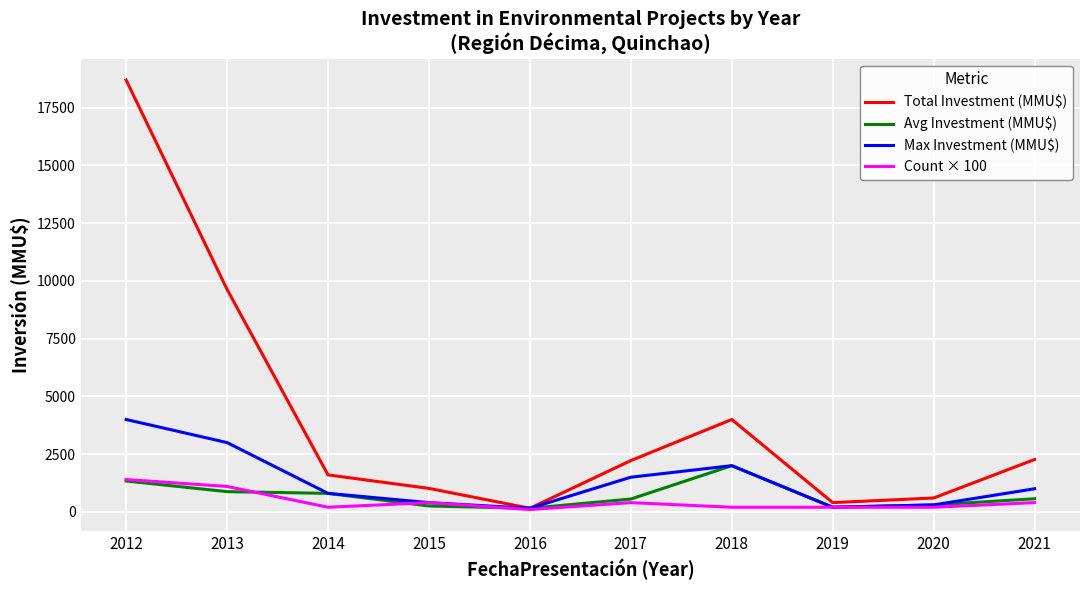

Rank the series by their maximum value, from lowest to highest.

Count × 100, Avg Investment (MMU$), Max Investment (MMU$), Total Investment (MMU$)